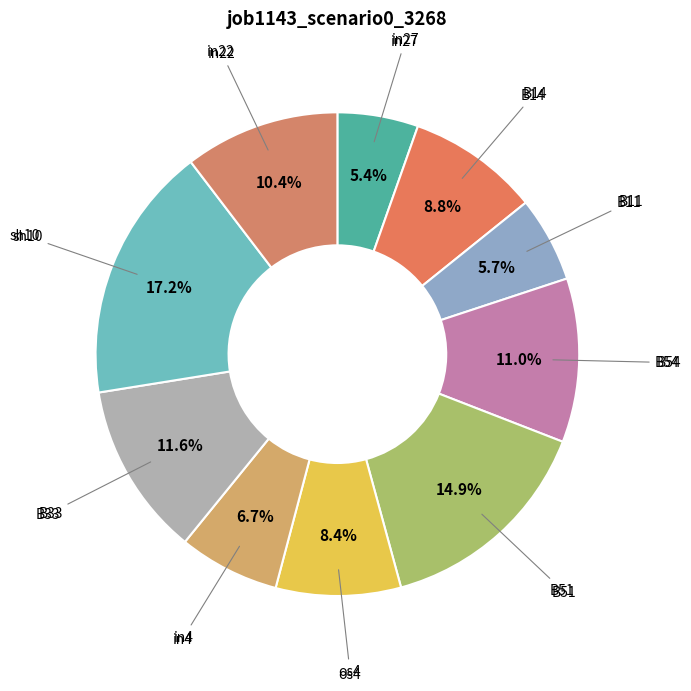

Which category has the biggest portion of the pie?

sh10